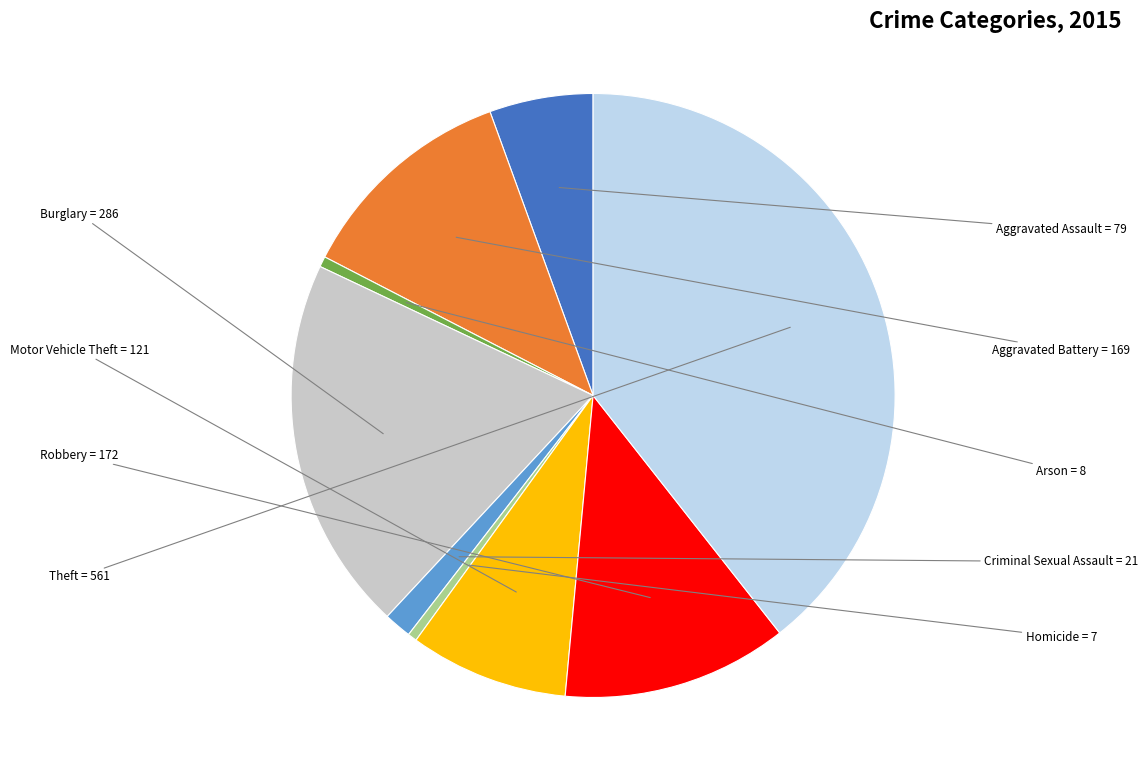

Approximately how many times larger is the value at Aggravated Assault compared to Motor Vehicle Theft?

0.7